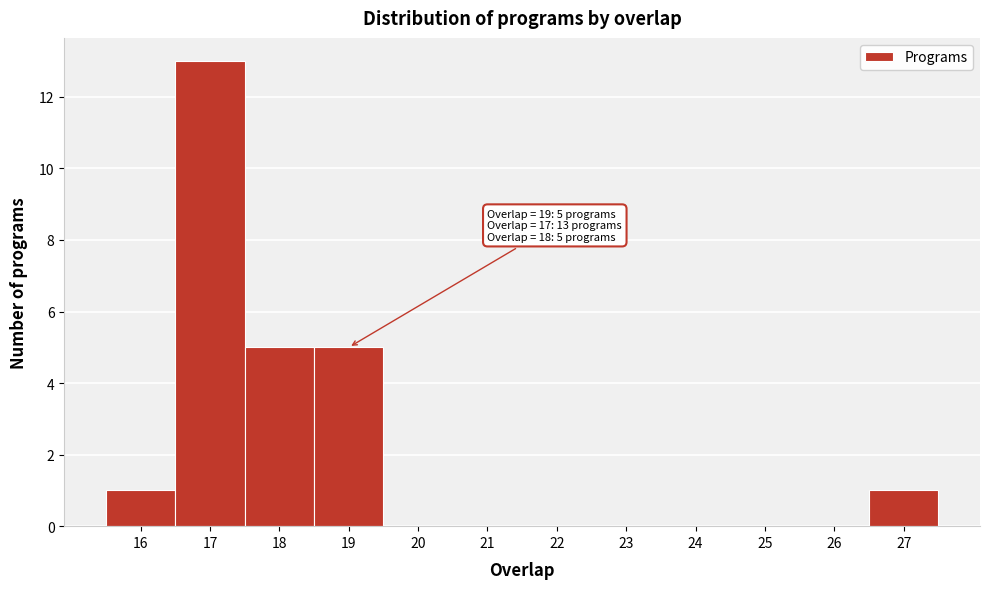

Which range on the x-axis has the tallest bar?

16.5 to 17.5